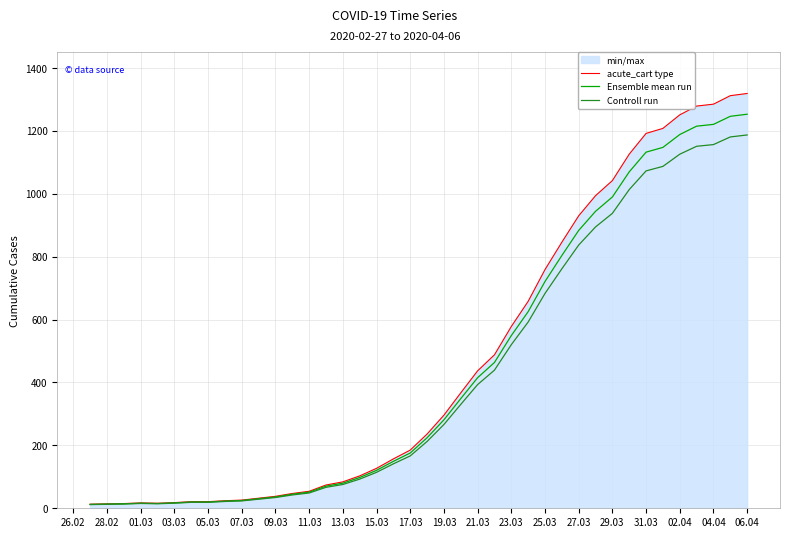

What is the maximum value shown in the chart?

1319.0